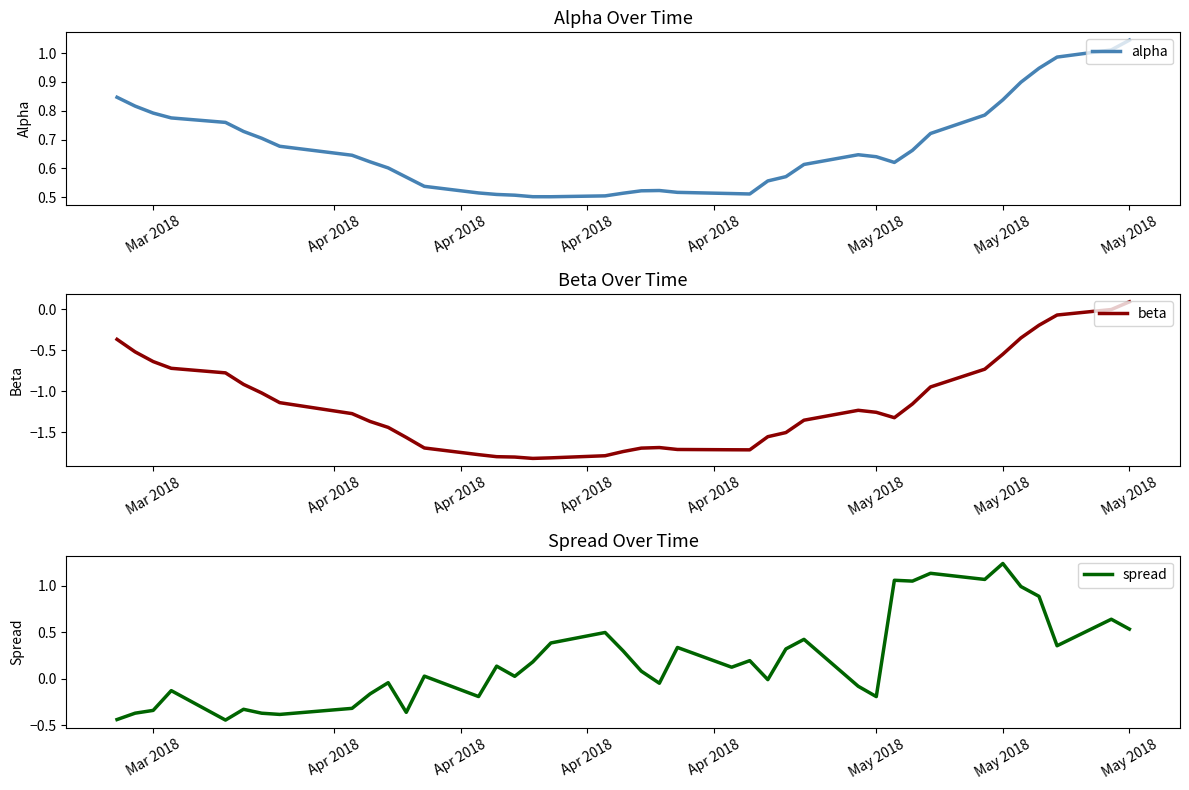

How many interior local peaks does the beta series have?

2